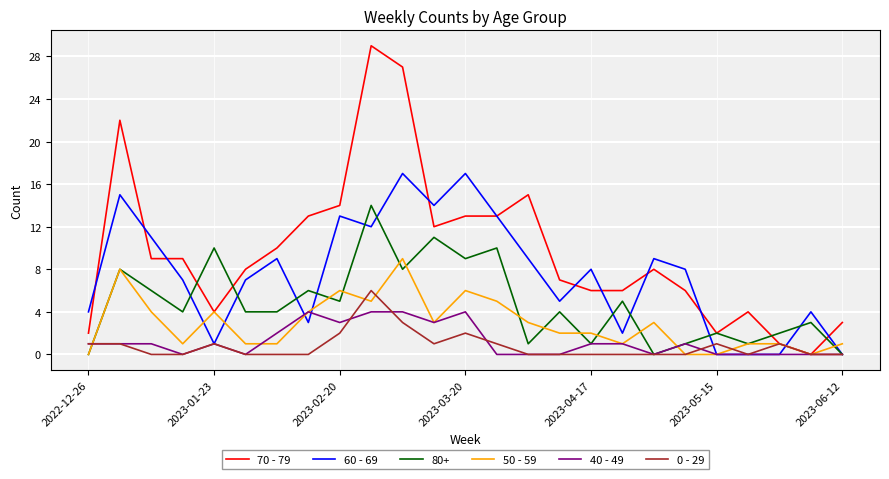

What is the greatest value displayed?

29